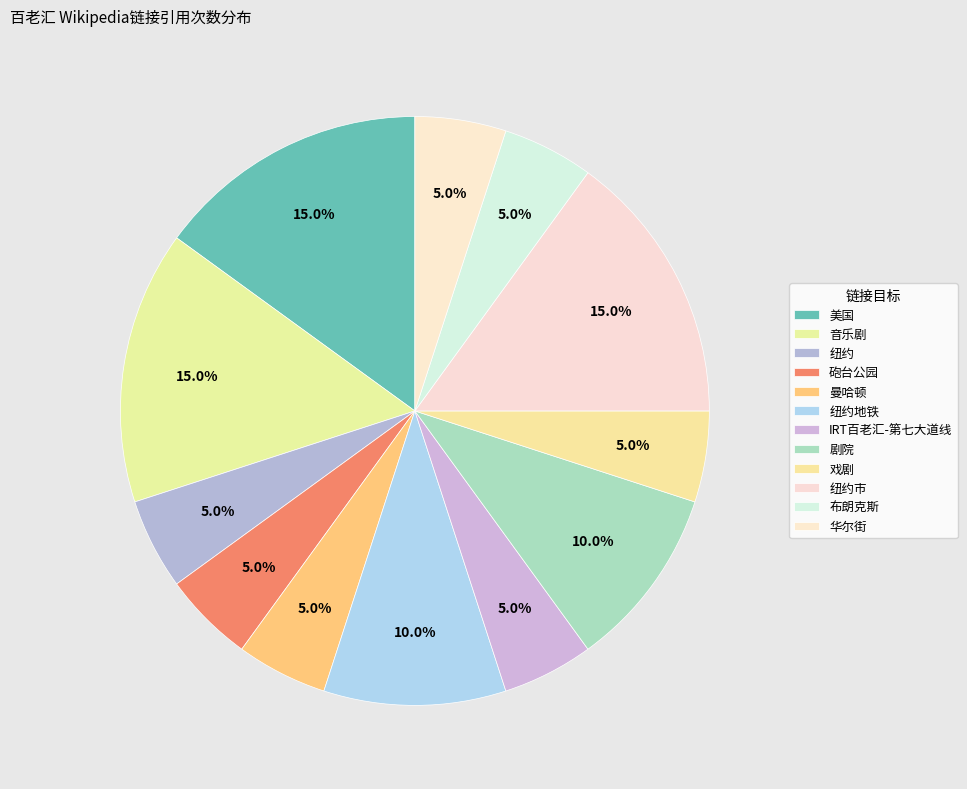

To the nearest percent, what is the average slice percentage?

8%